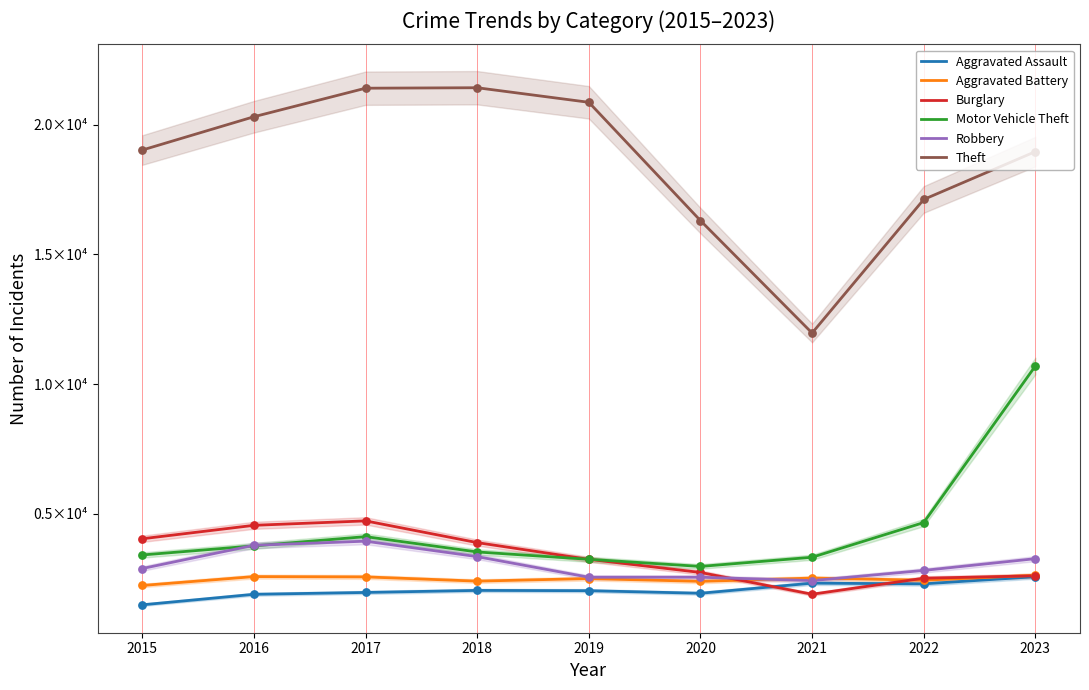

At how many categories does at least one series exceed 20850?

3